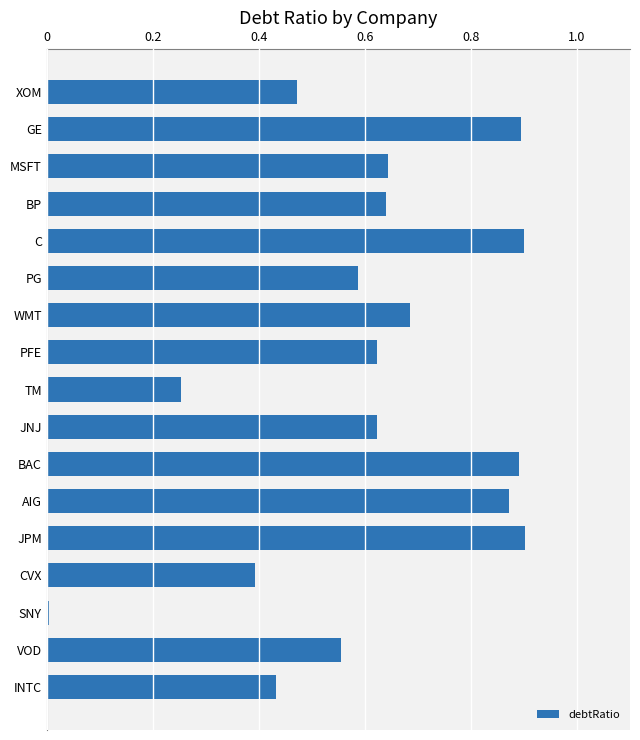

At which category does the chart reach its minimum across all series?

SNY